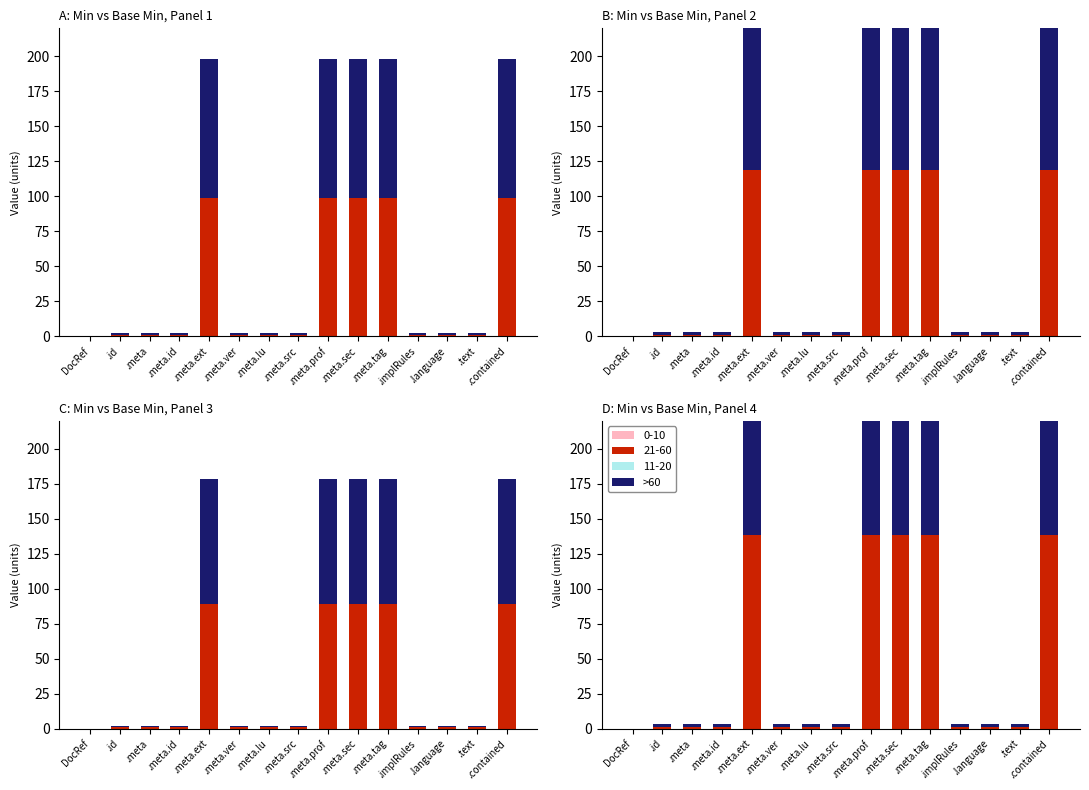

What is the label of the 3rd bar from the left?

.meta